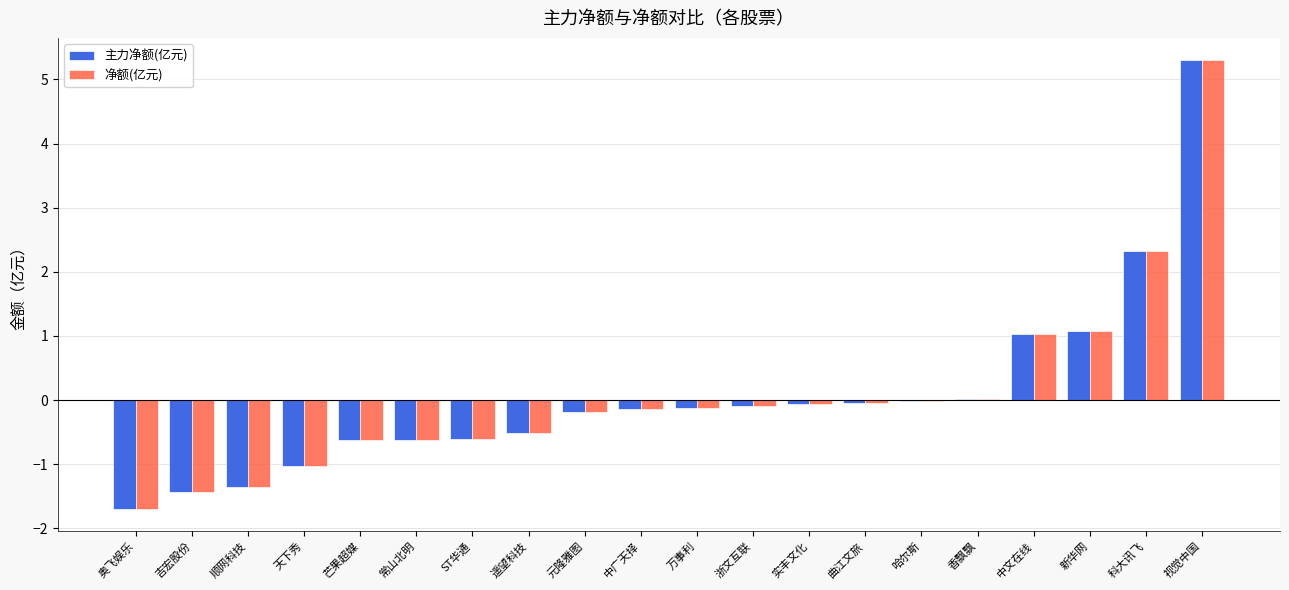

True or false: 净额(亿元) has a value of -2.5 at 奥飞娱乐.

False